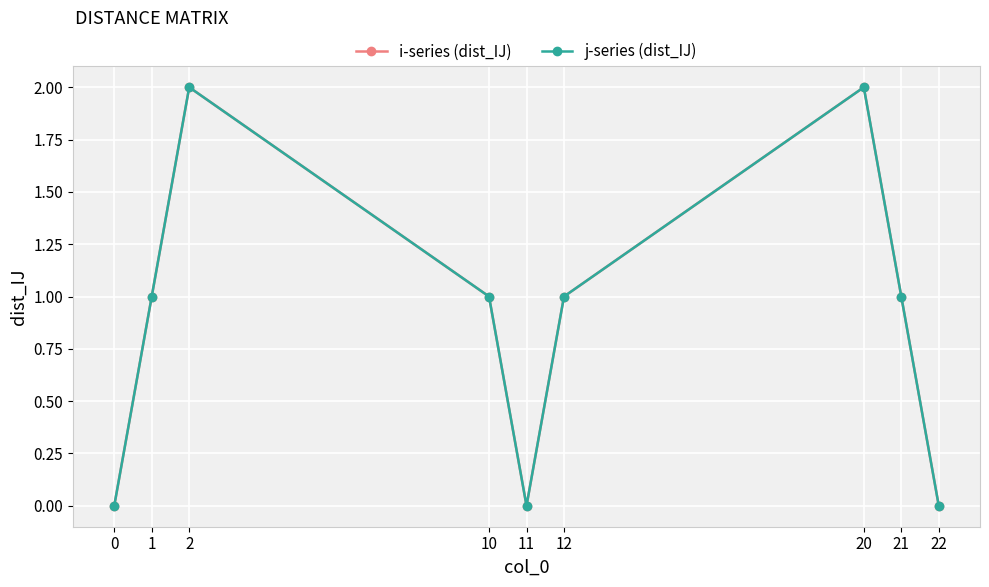

Is this an area chart (filled region under the line)?

No